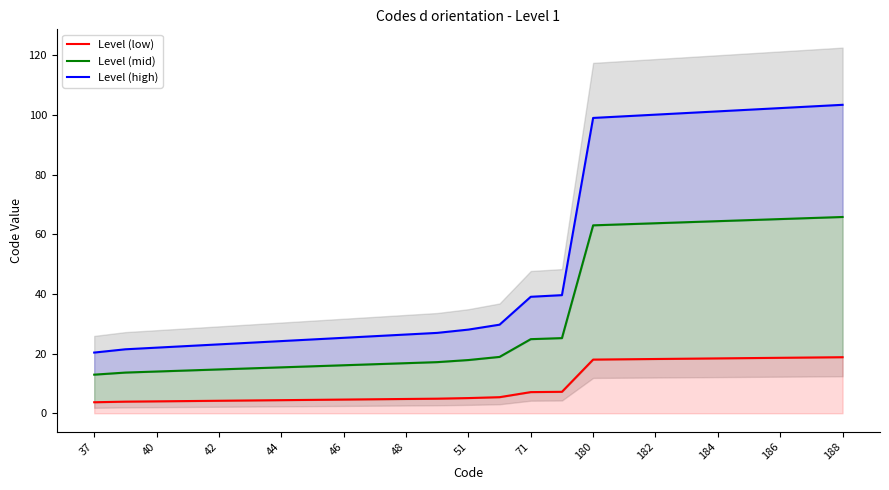

What is the difference between the maximum and minimum values in the Level (low) series?

15.1